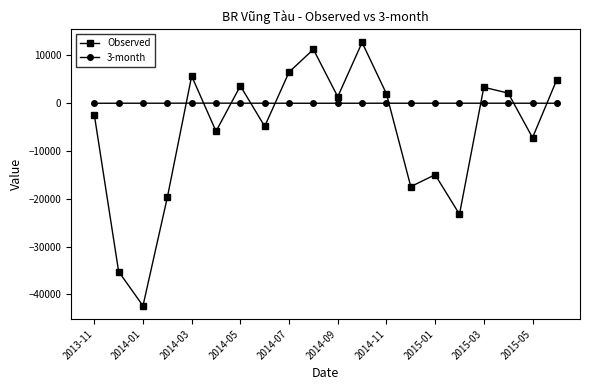

How many interior local peaks does the Observed series have?

6